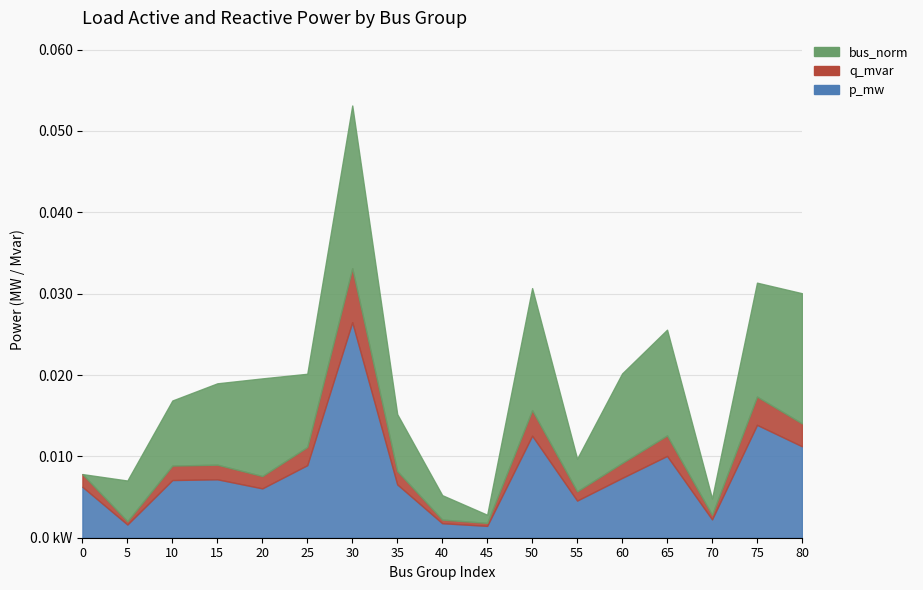

In bus_norm, how many points are lower than both neighbors (excluding endpoints)?

4